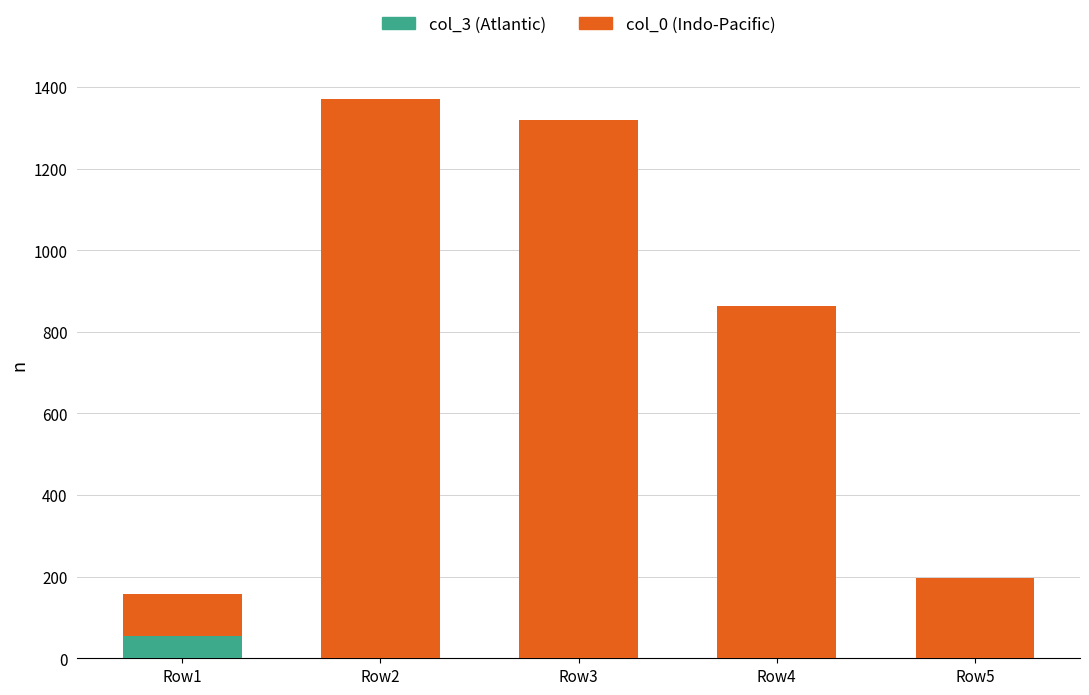

Which category has the highest value in the col_3 (Atlantic) series?

Row1